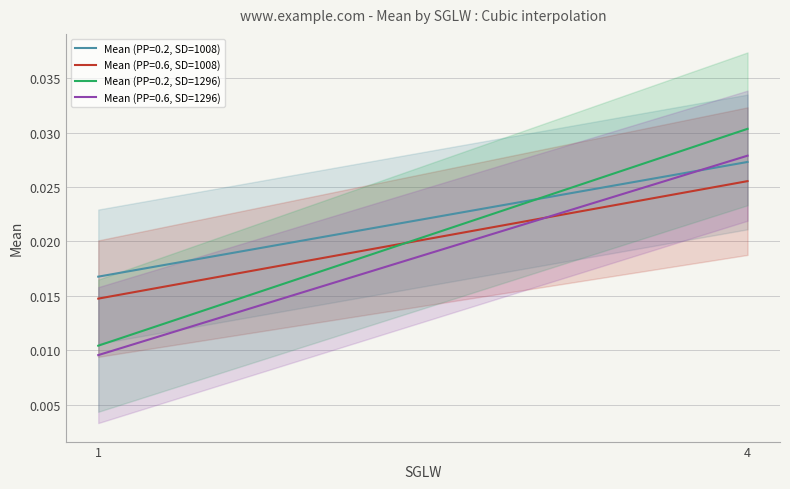

Is this an area chart (filled region under the line)?

No